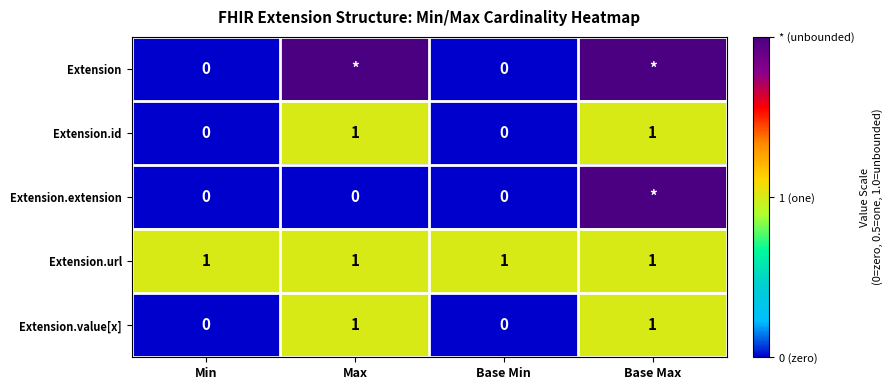

What is the greatest value displayed?

1.0